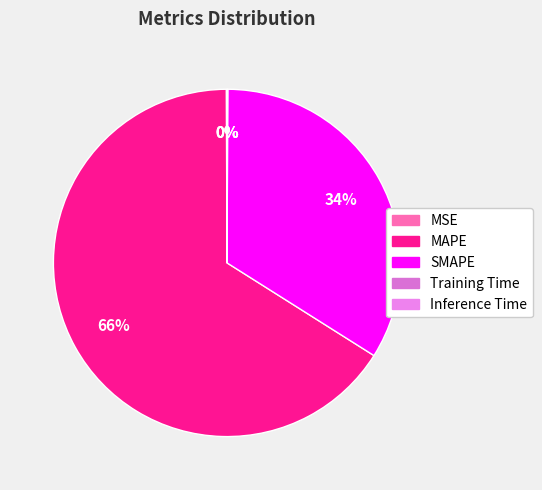

The MAPE slice represents 55% of the pie. True or false?

False